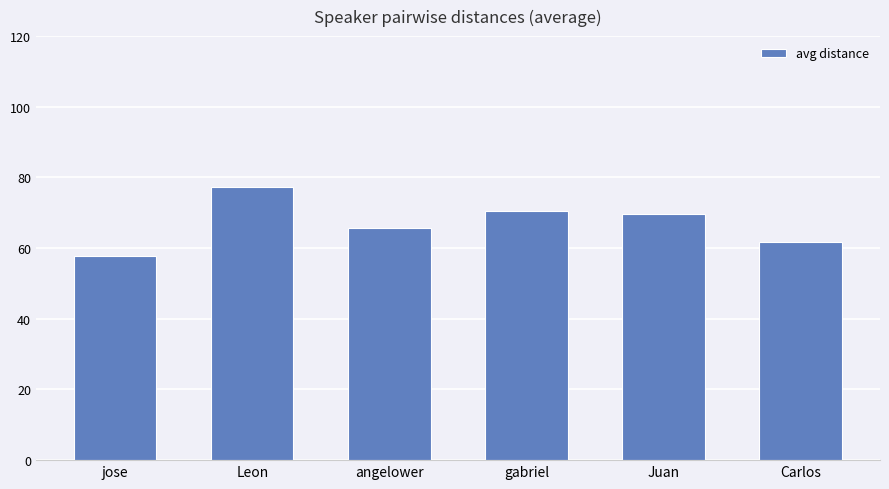

What is the minimum value shown in the chart?

57.6